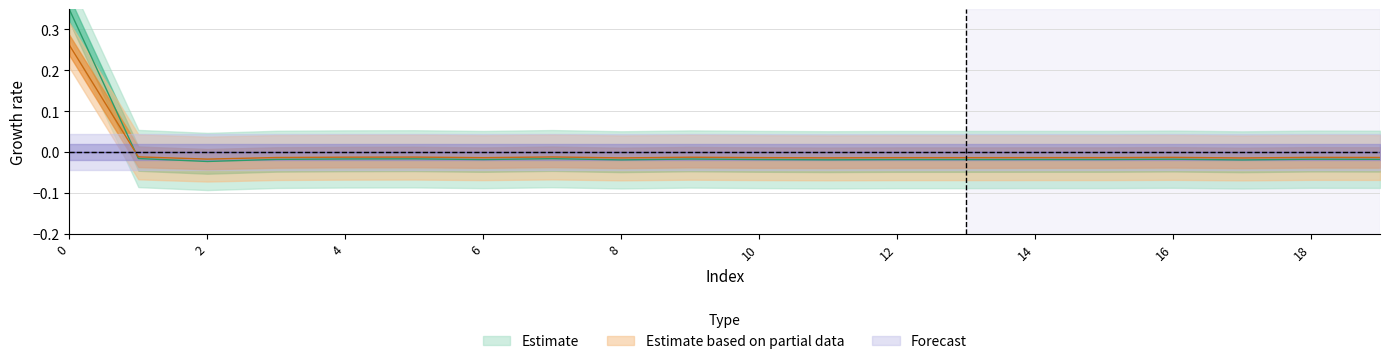

What is the difference between the geocd values at 0 and 3?

0.3